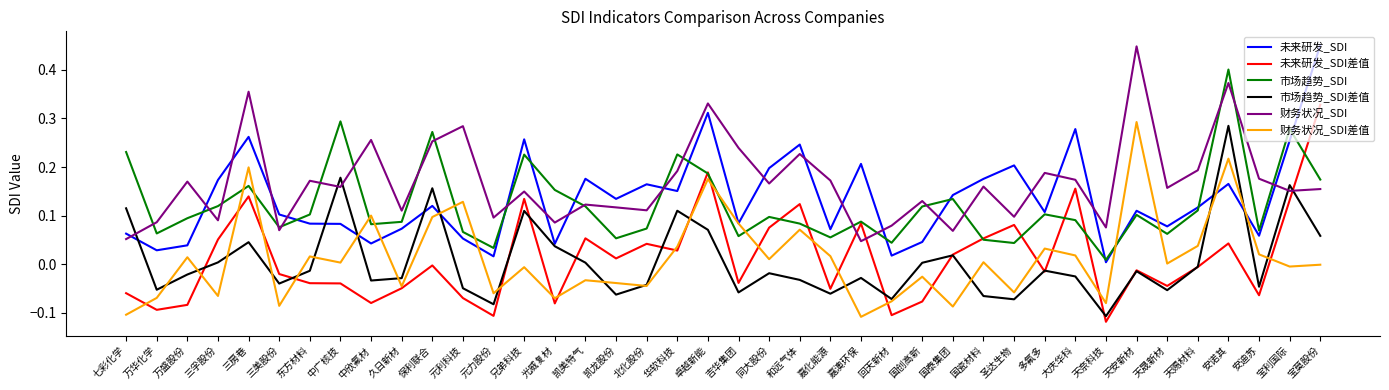

What position from the right is 万盛股份?

38